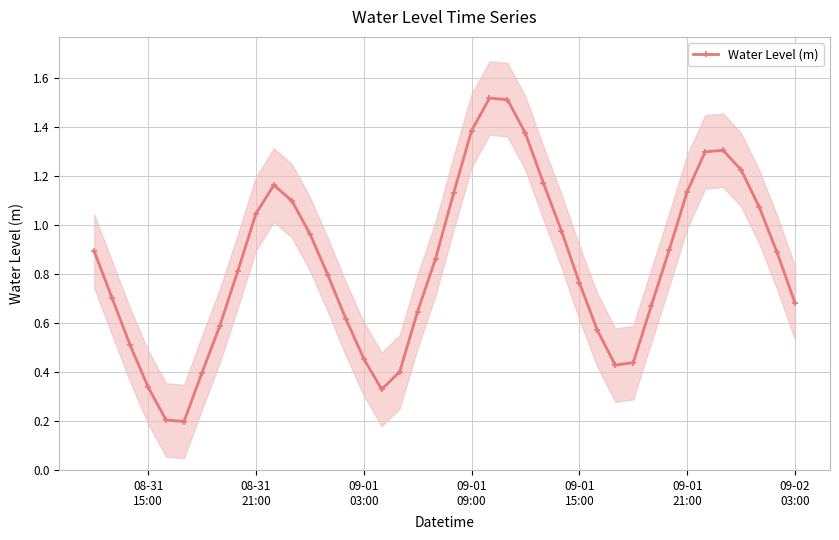

What is the maximum value shown in the chart?

1.5